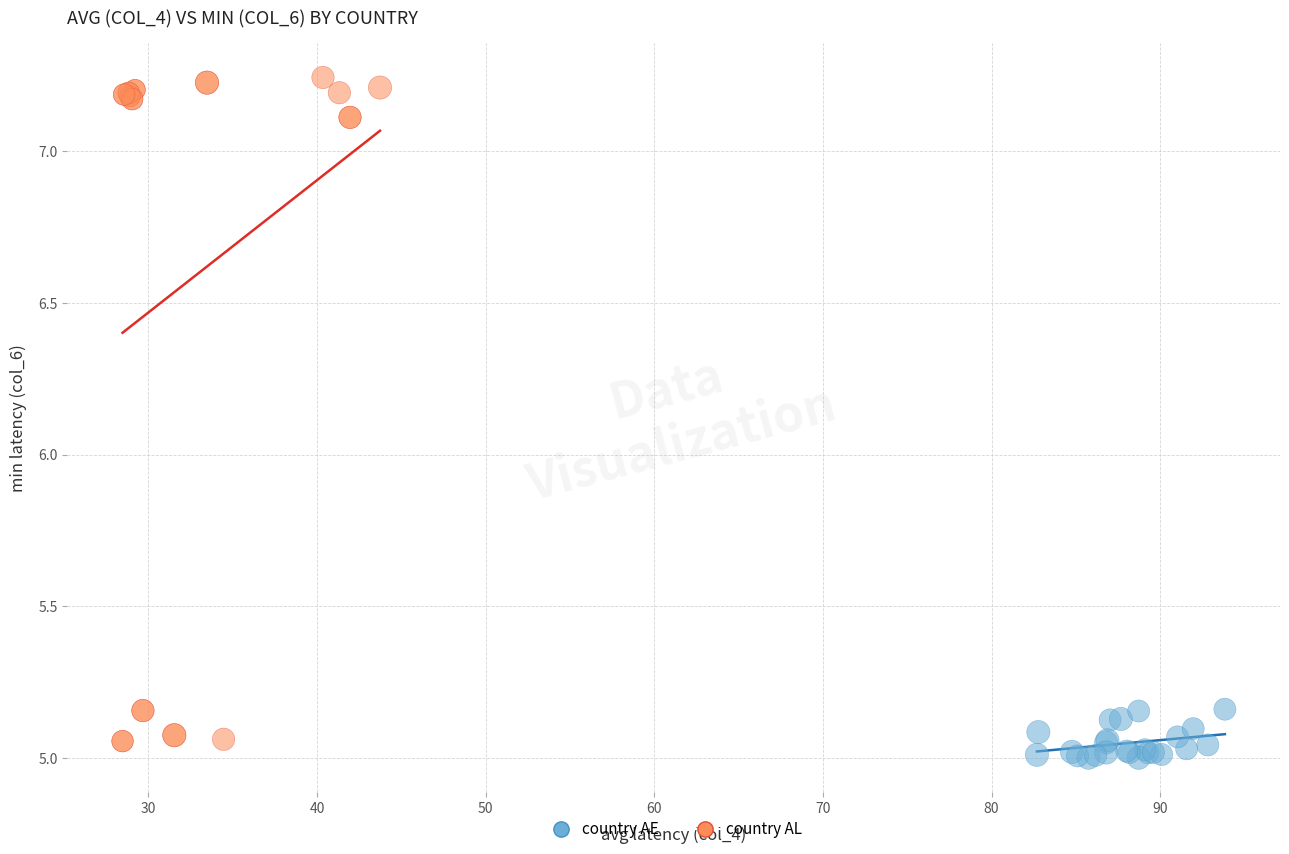

Which series contains the highest Y value?

country AL